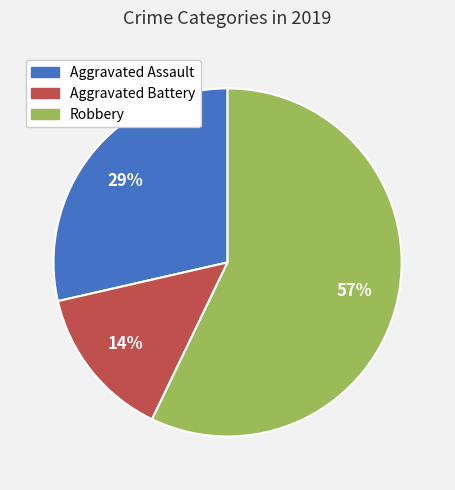

Does Robbery account for over 50% of the chart?

Yes